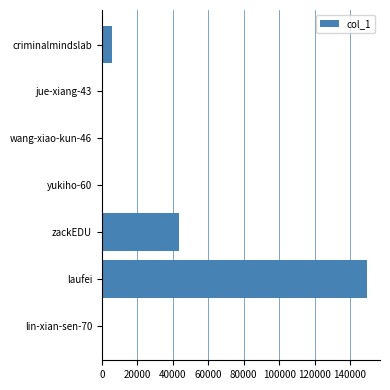

The value at criminalmindslab is 5851. True or false?

True